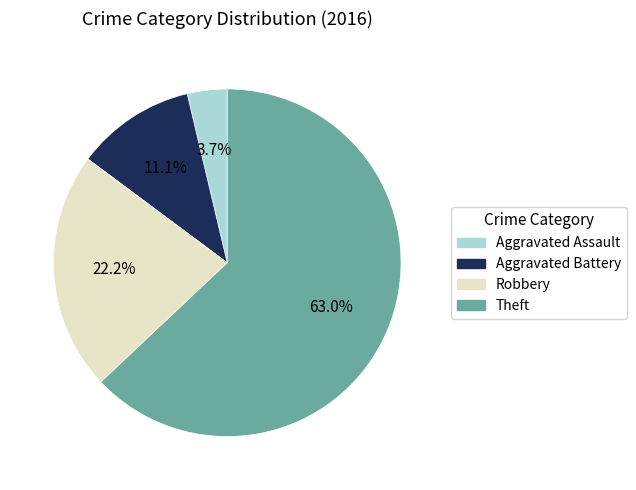

Between Aggravated Battery and Aggravated Assault, which is larger?

Aggravated Battery